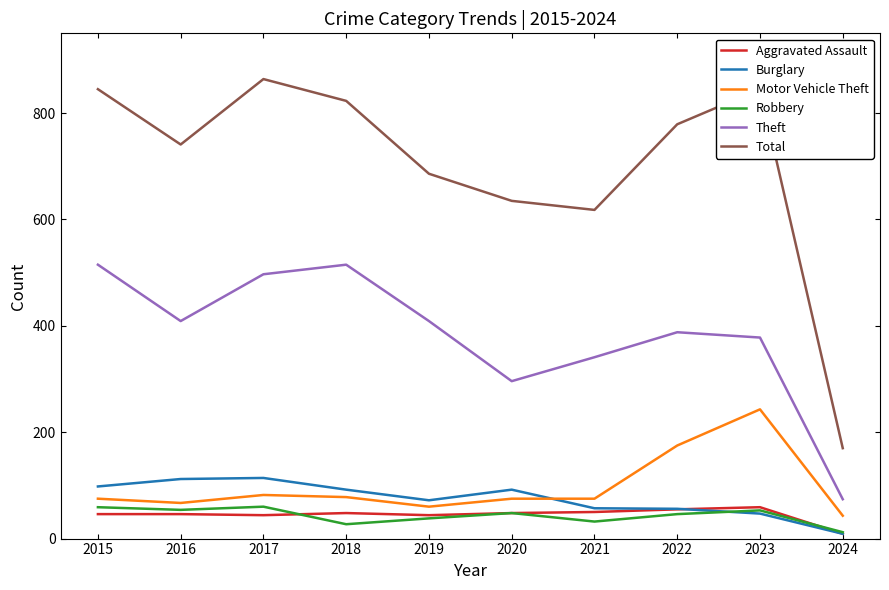

True or false: Aggravated Assault has a value of 78 at 2019.

False